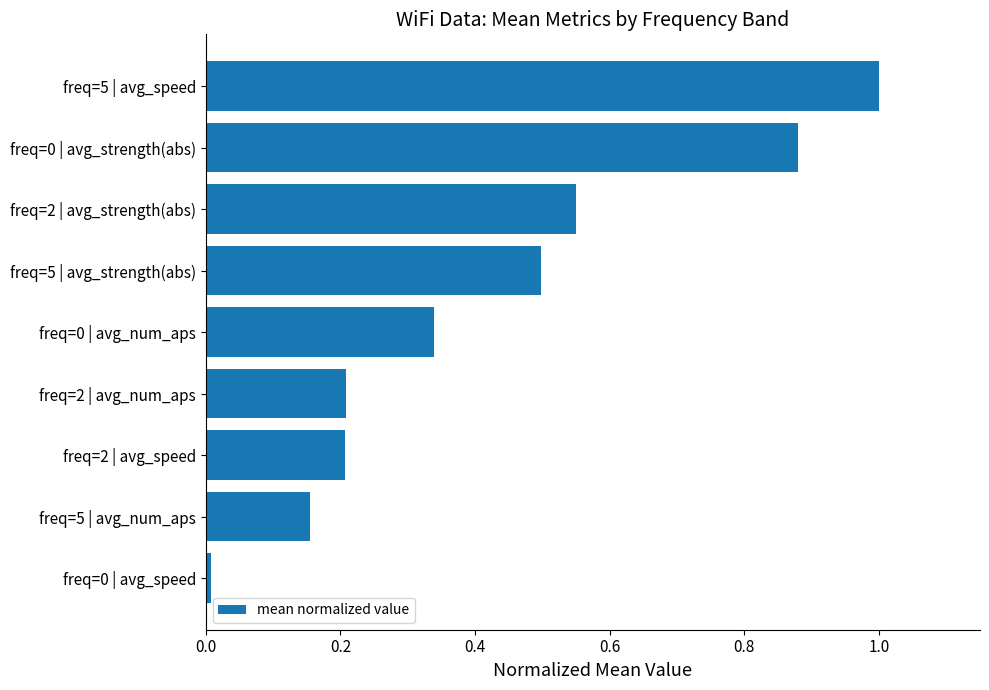

Read the value at freq=5 | avg_speed.

1.0